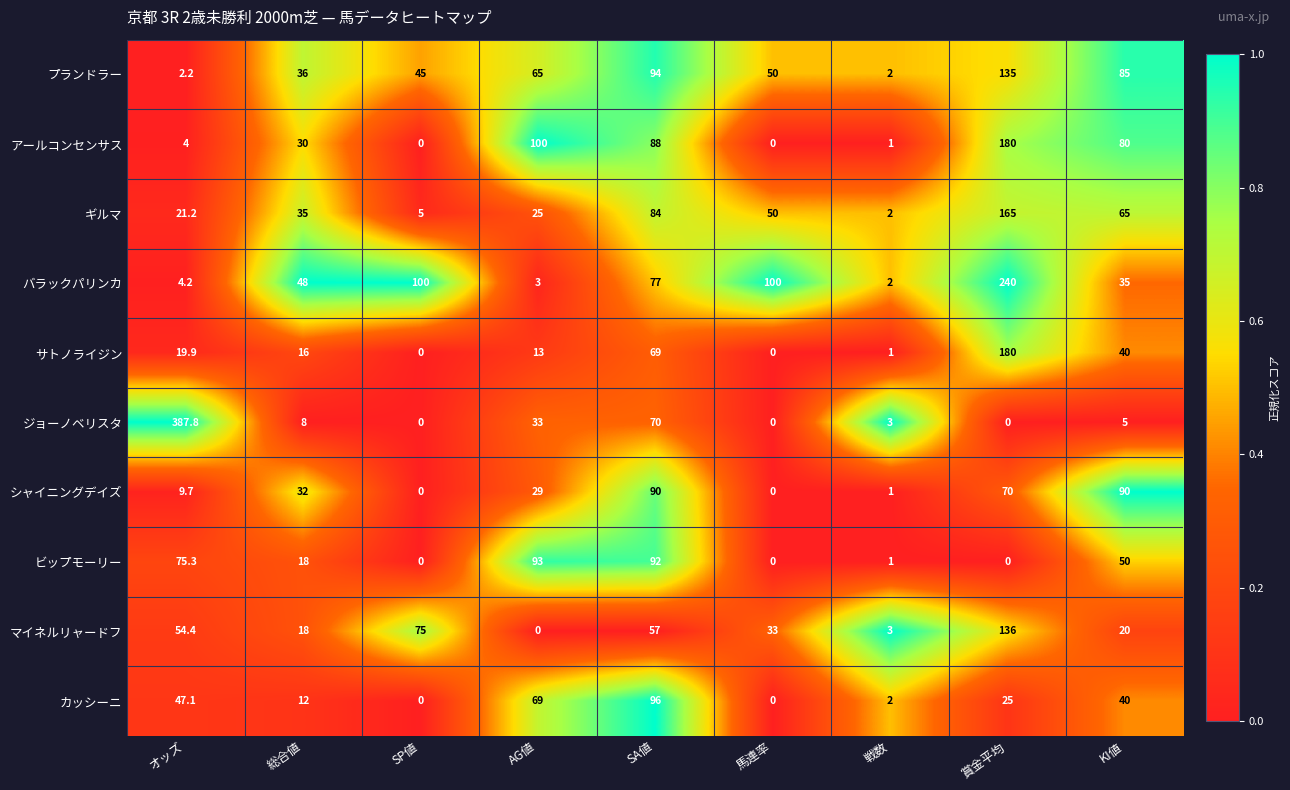

At which category is the sum across all series the highest?

賞金平均